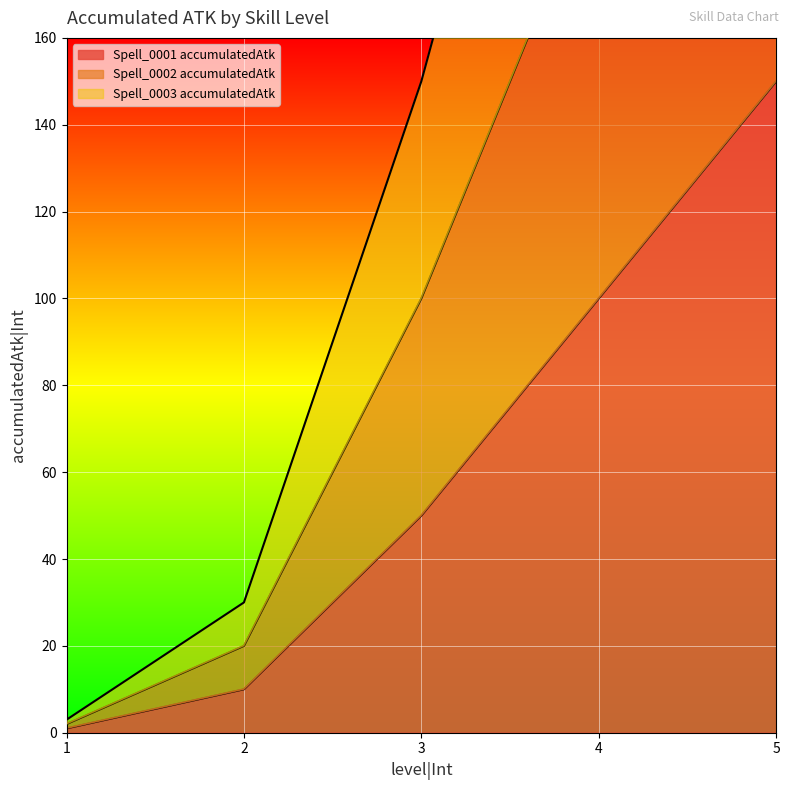

List the series in order of their overall mean, highest first.

Spell_0003 accumulatedAtk, Spell_0002 accumulatedAtk, Spell_0001 accumulatedAtk